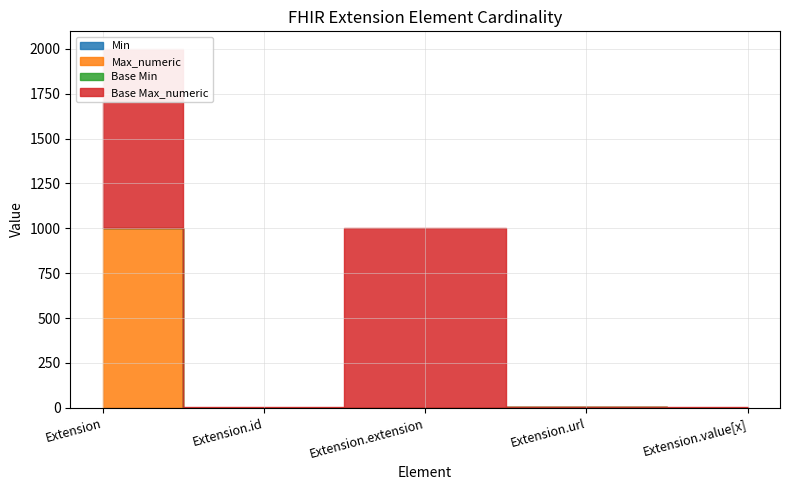

Reading left to right, what are all the values shown in this chart?

Min: 0	0	0	1	0
Max_numeric: 999	1	0	1	1
Base Min: 0	0	0	1	0
Base Max_numeric: 999	1	999	1	1